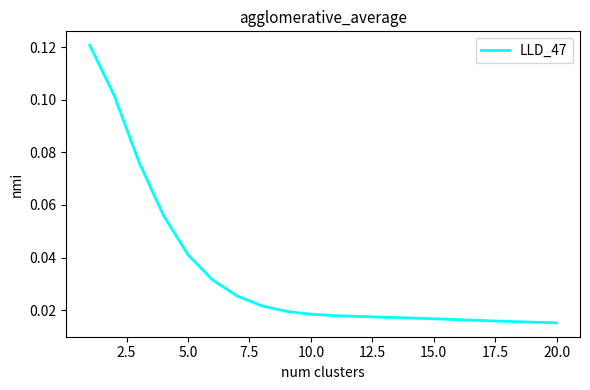

Is this an area chart (filled region under the line)?

No